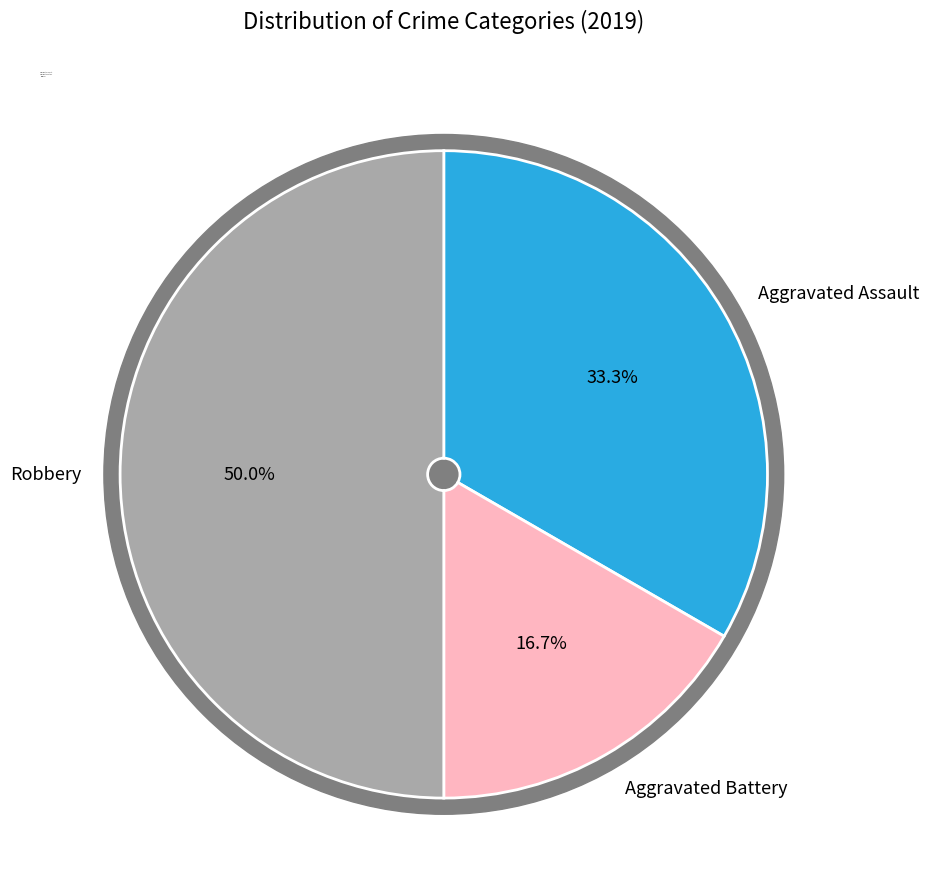

What portion of the pie excludes Aggravated Battery?

83.3%